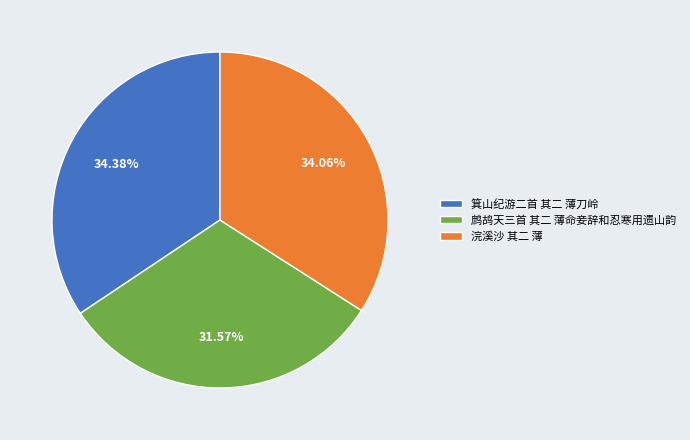

Does 鹧鸪天三首 其二 薄命妾辞和忍寒用遗山韵 account for over 50% of the chart?

No